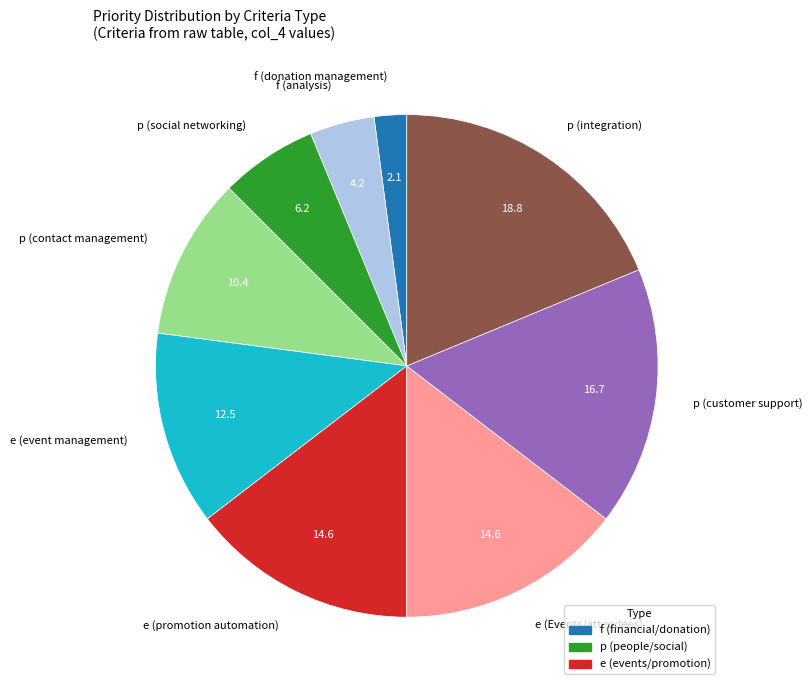

How many slices are in this pie chart?

9